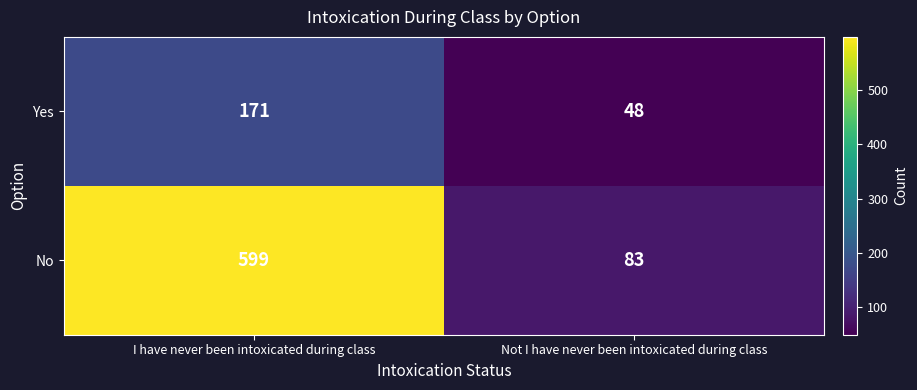

What is the highest value of the Yes series?

171